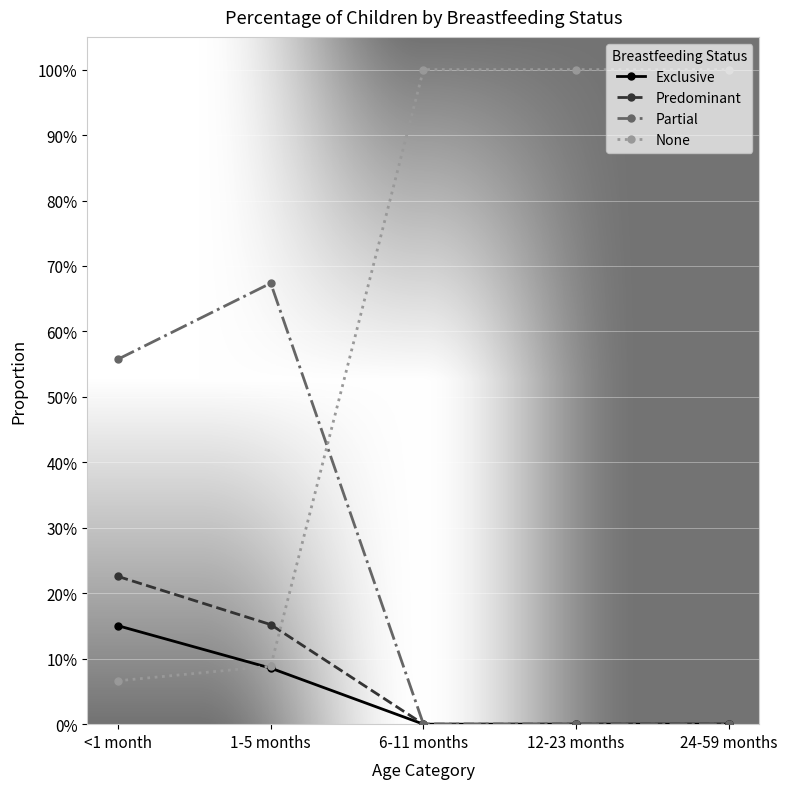

Which series has the largest total across all categories?

None